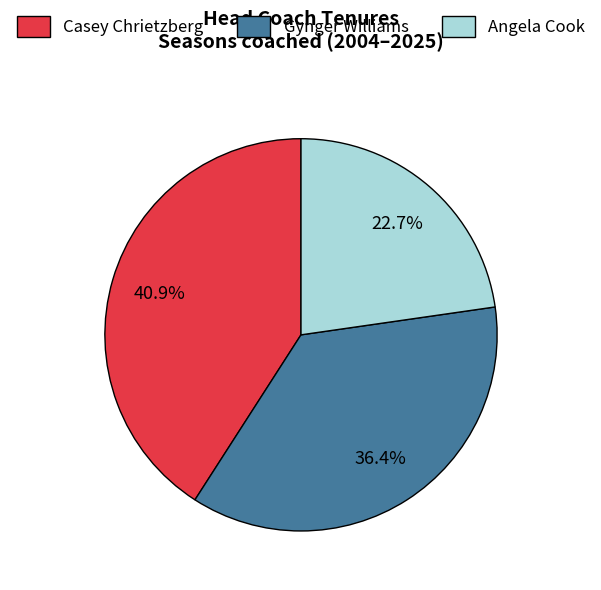

Does any single category account for the majority?

No